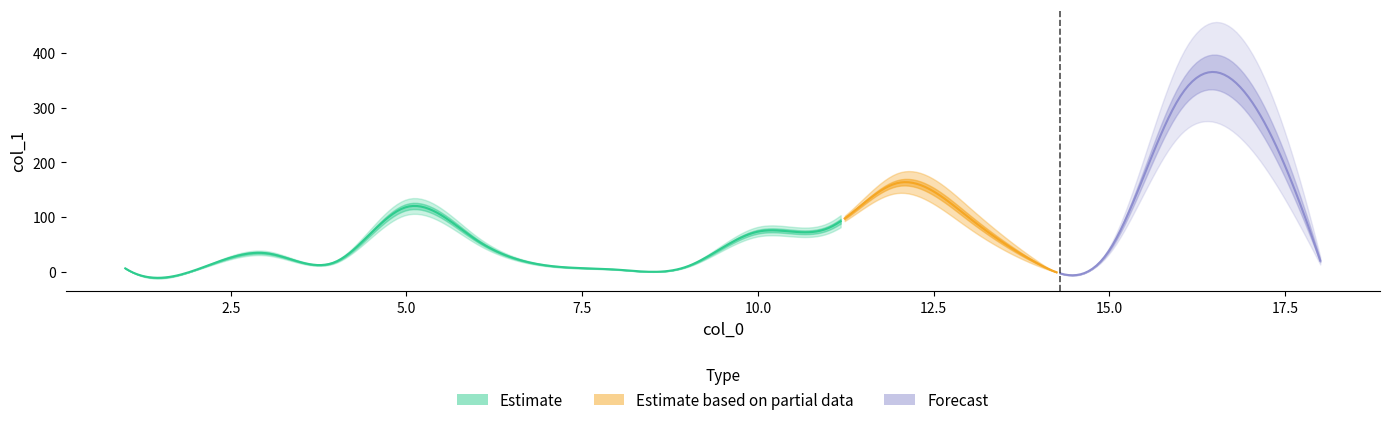

What value does the data have at 6?

57.5